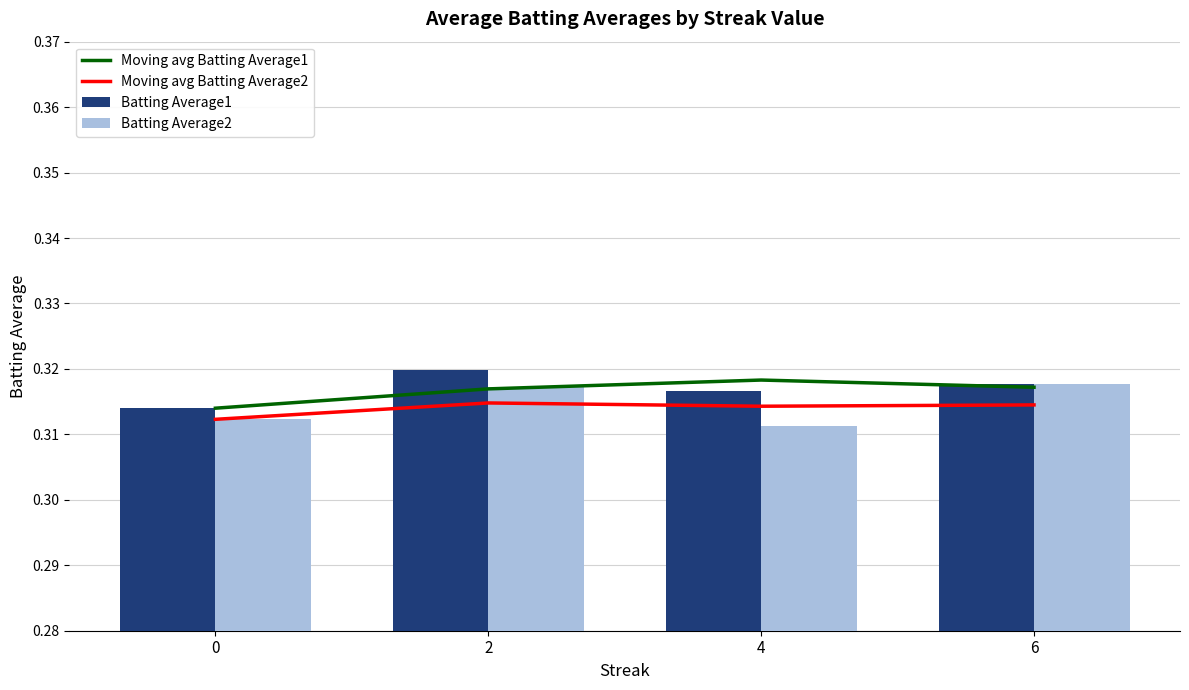

What is the average value of the Moving avg Batting Average2 series?

0.3